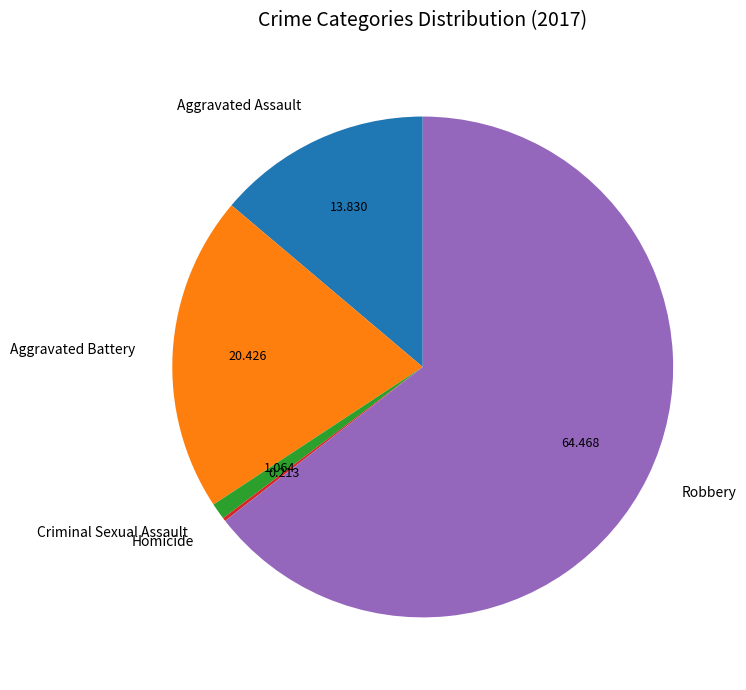

Approximately how many times larger is the value at Robbery compared to Aggravated Battery?

3.2